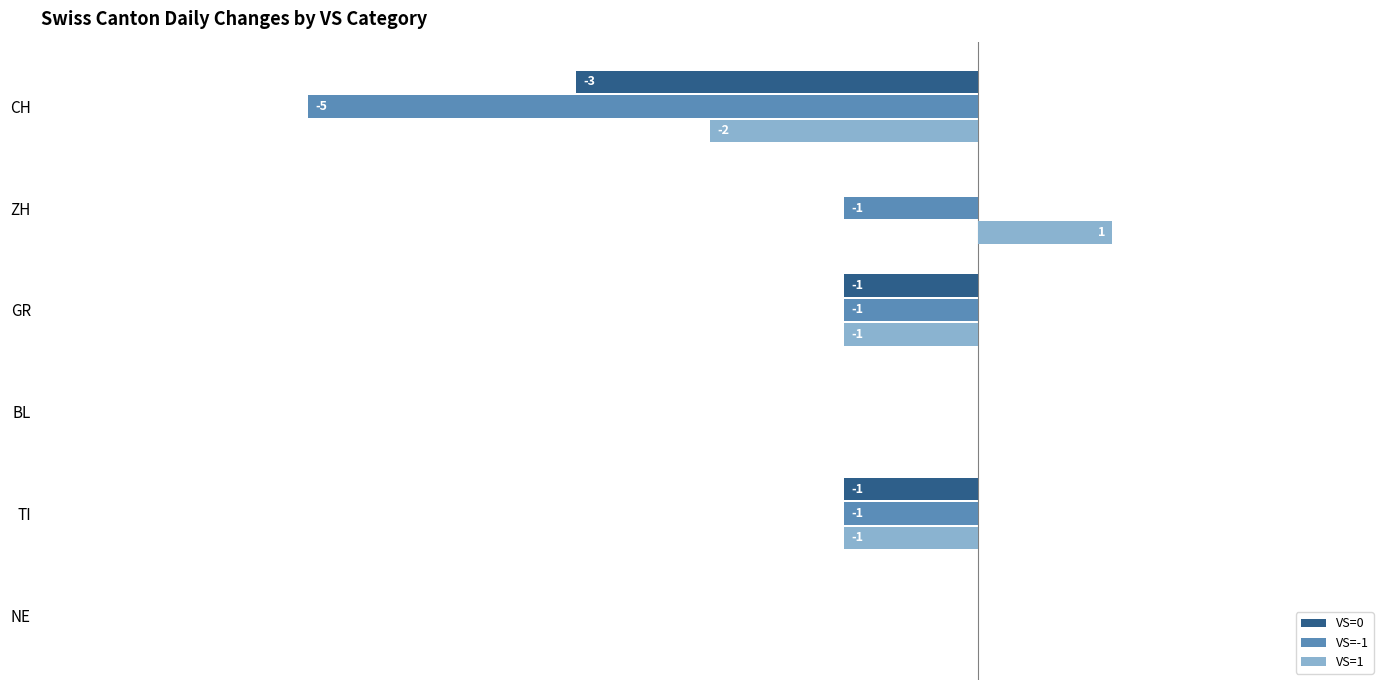

Which category has the highest value in the VS=1 series?

ZH